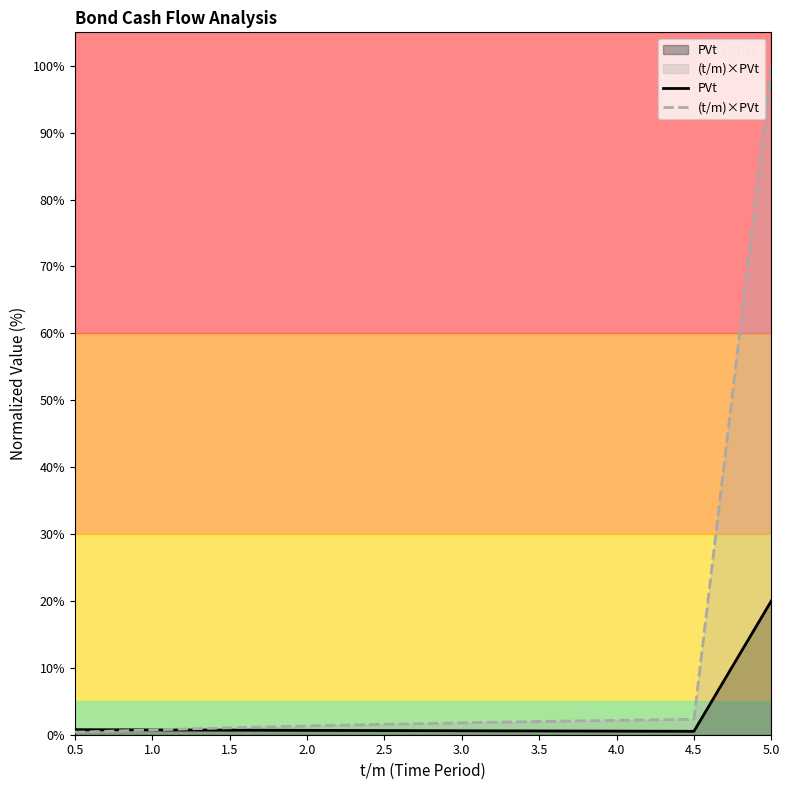

What is the sum of the (t/m)×PVt values at 2.0 and 4.0?

3.5